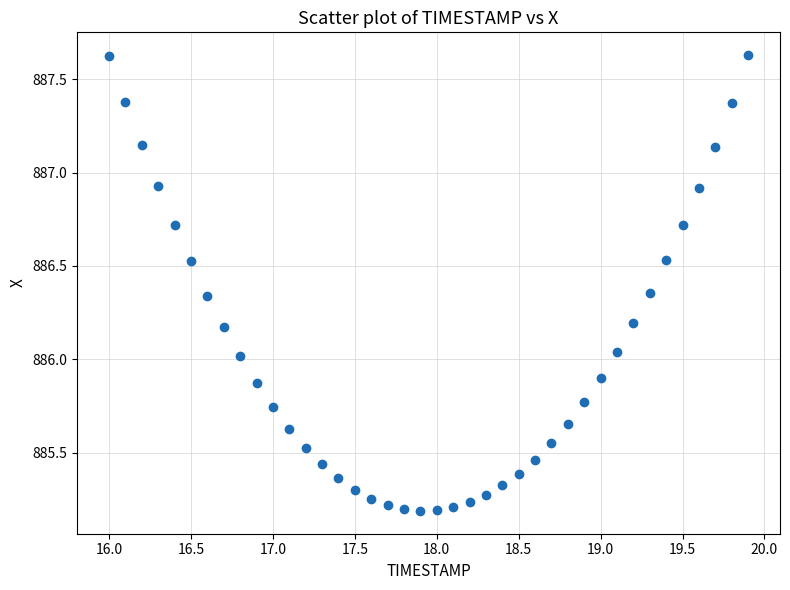

What is the range of X values (max minus min)?

3.9